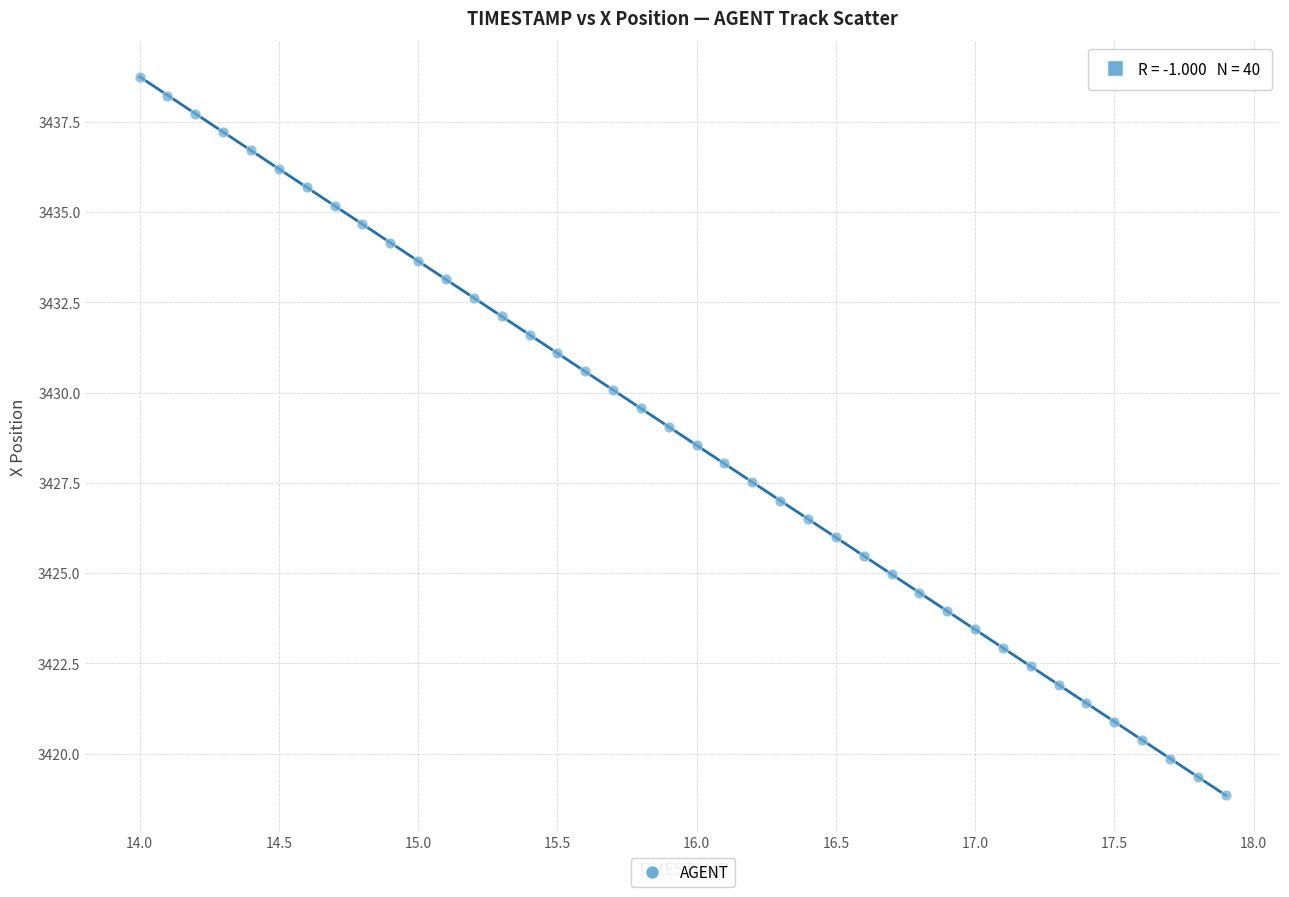

What is the range of X values (max minus min)?

3.9